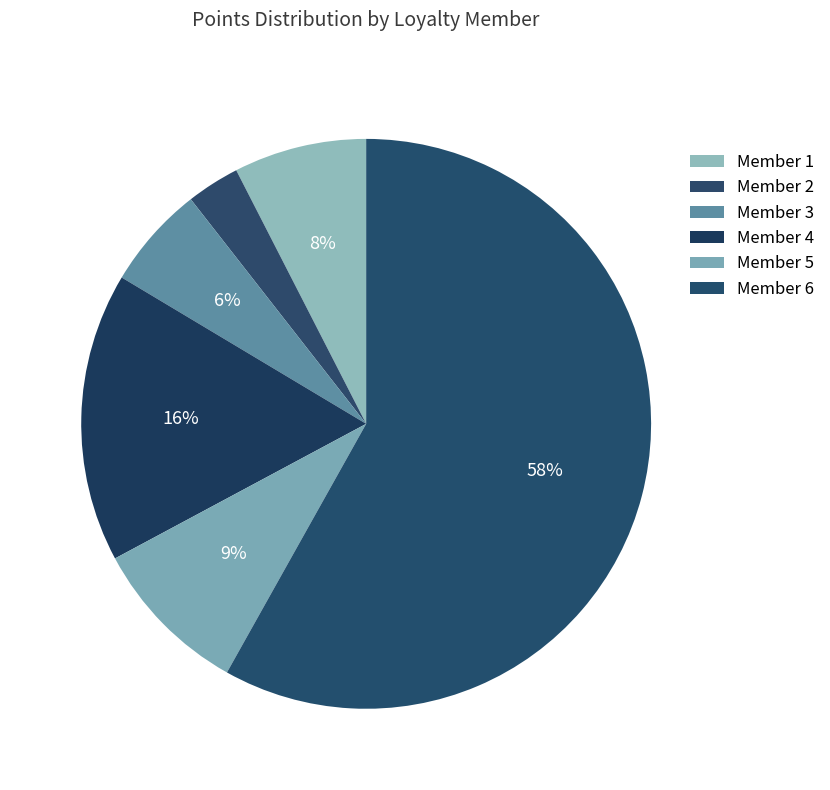

What is the smallest slice in the pie chart?

2